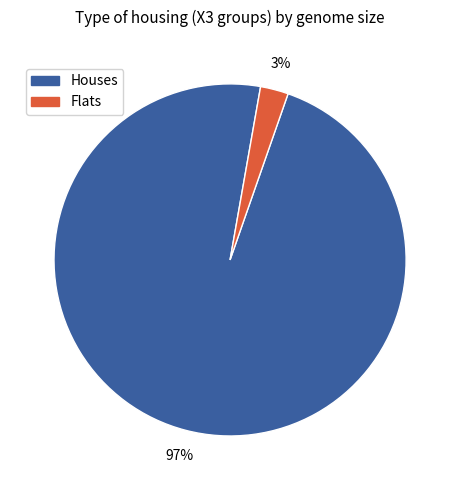

To the nearest percent, what is the average slice percentage?

50%